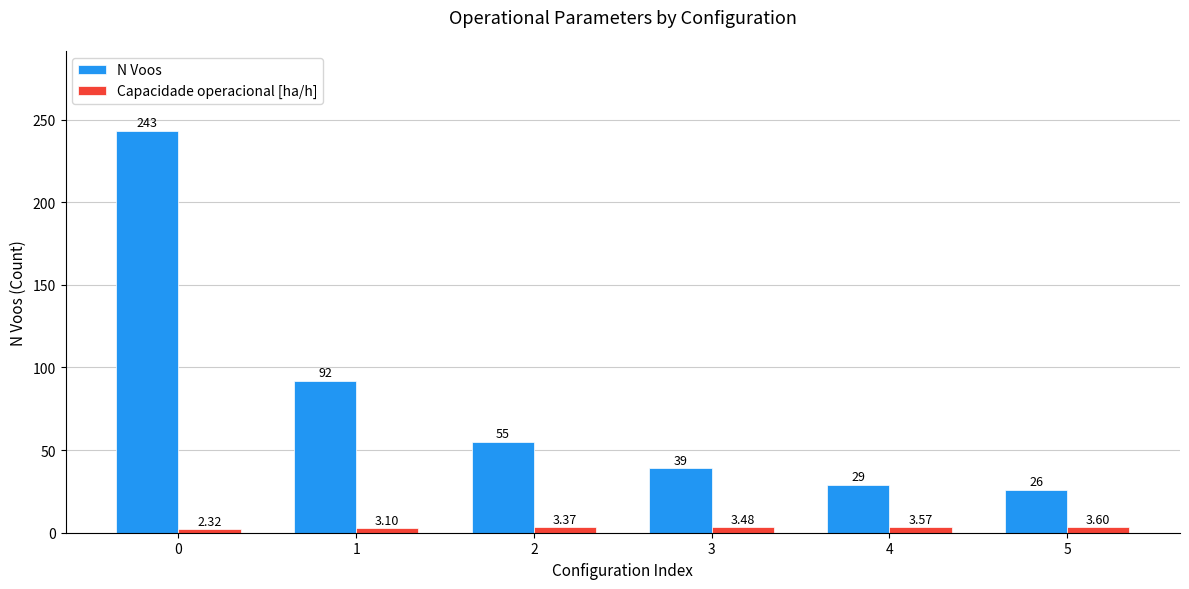

How many data points does each series have?

6